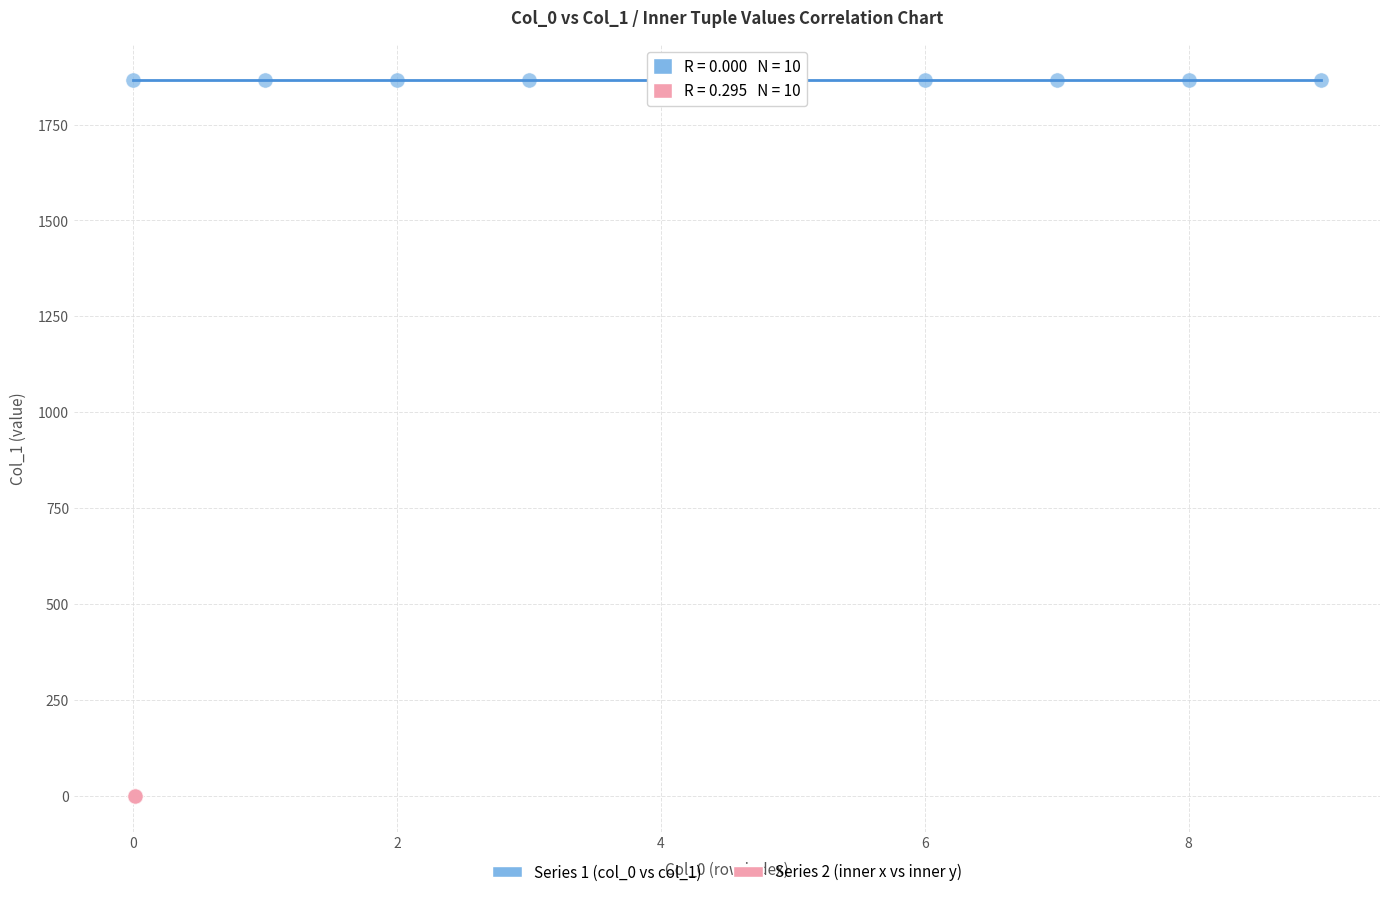

Which series contains the lowest Y value?

Series 2 (inner x vs inner y)